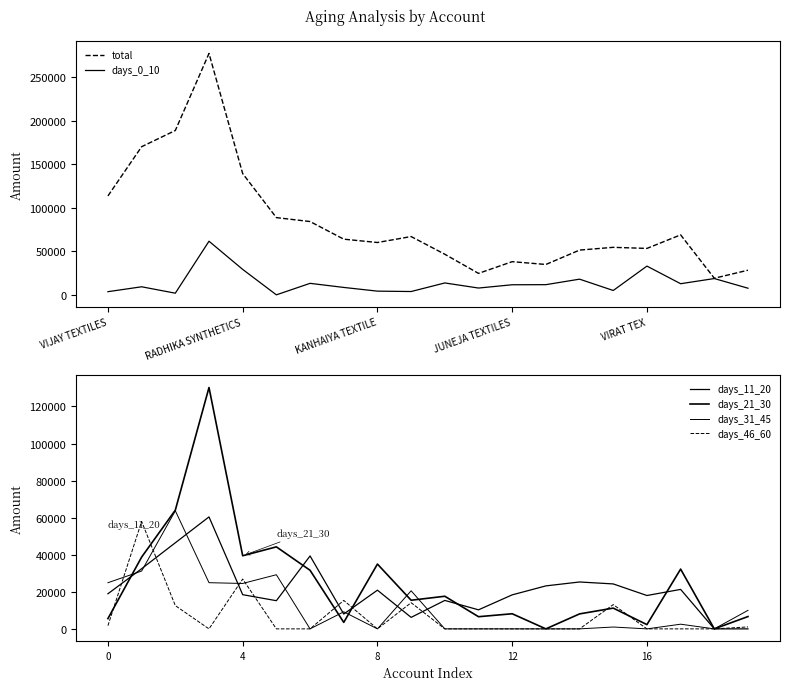

What value does the total series have at 19?

28270.0